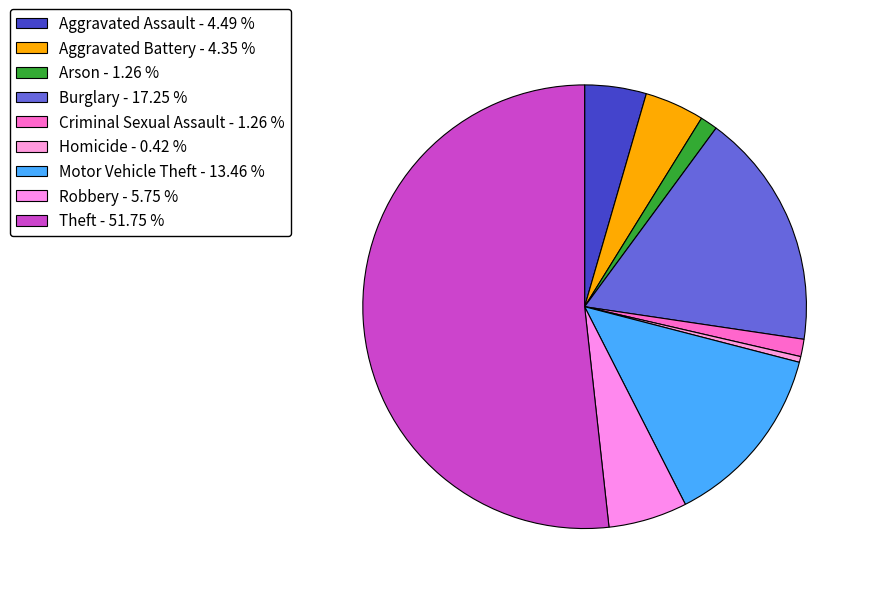

What percentage is the Arson slice, to the nearest percent?

1%